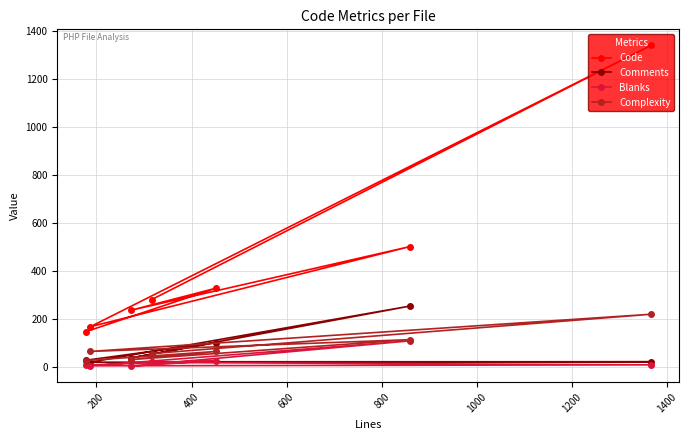

Which series has the largest range (max minus min)?

Code